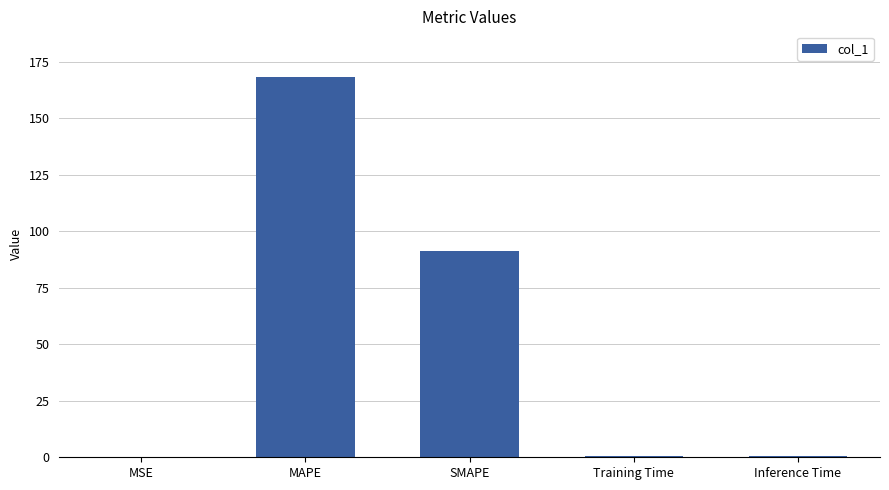

What is the difference between the values at MAPE and Inference Time?

167.6